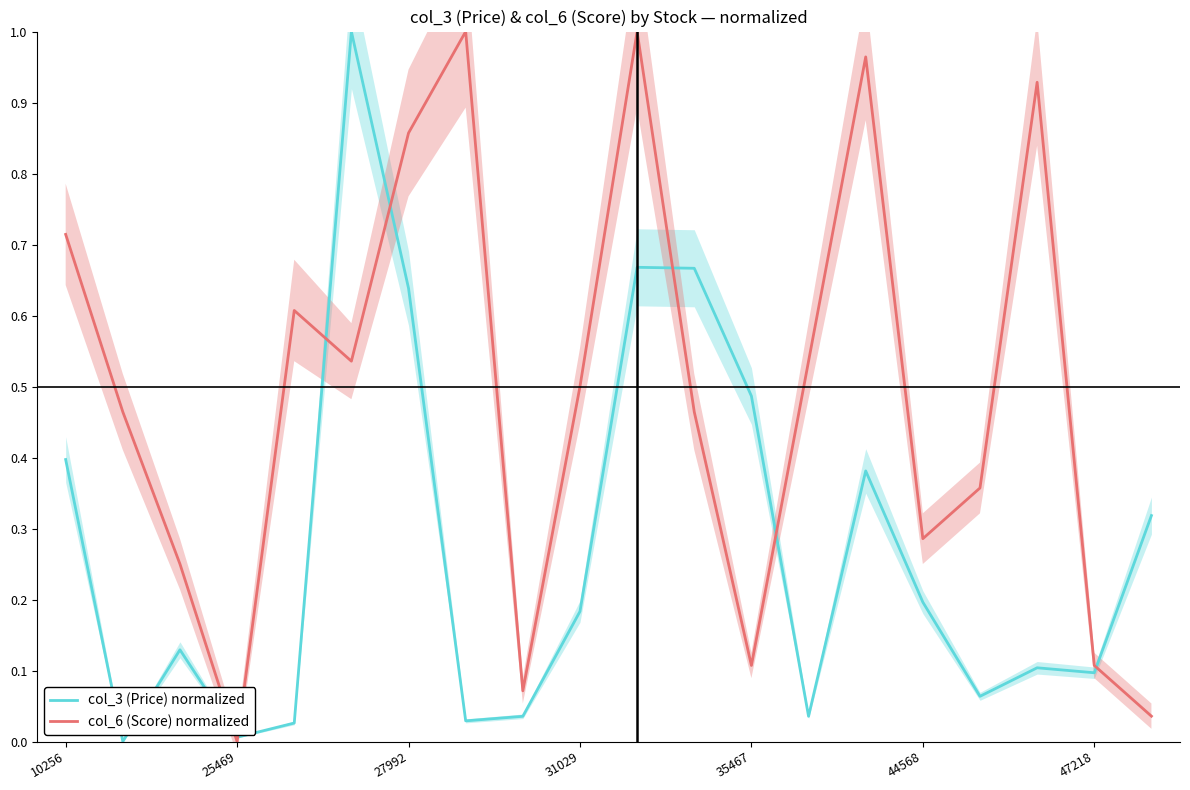

True or false: col_3 (Price) normalized has a value of 0.0 at 25469.

True